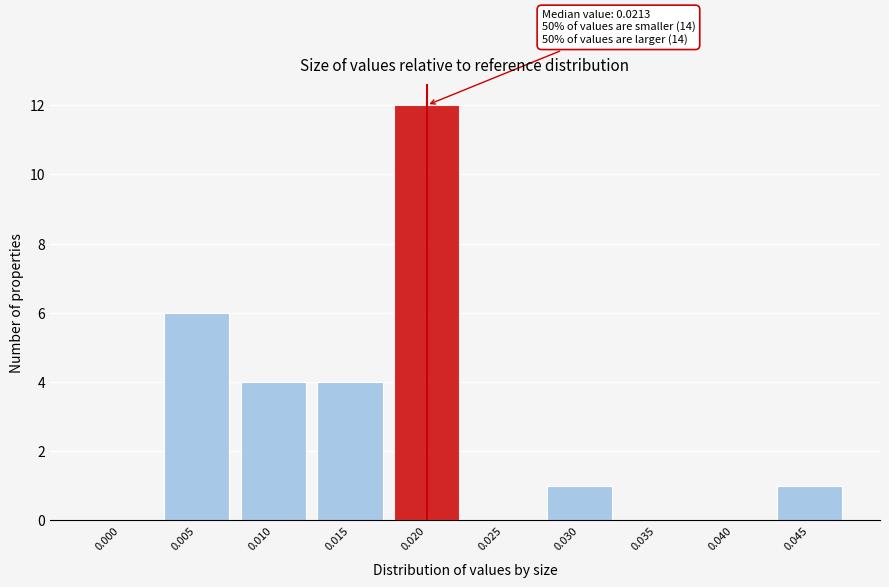

Reading right to left, what are all the values shown in this chart?

0.045=1	0.040=0	0.035=0	0.030=1	0.025=0	0.020=12	0.015=4	0.010=4	0.005=6	0.000=0